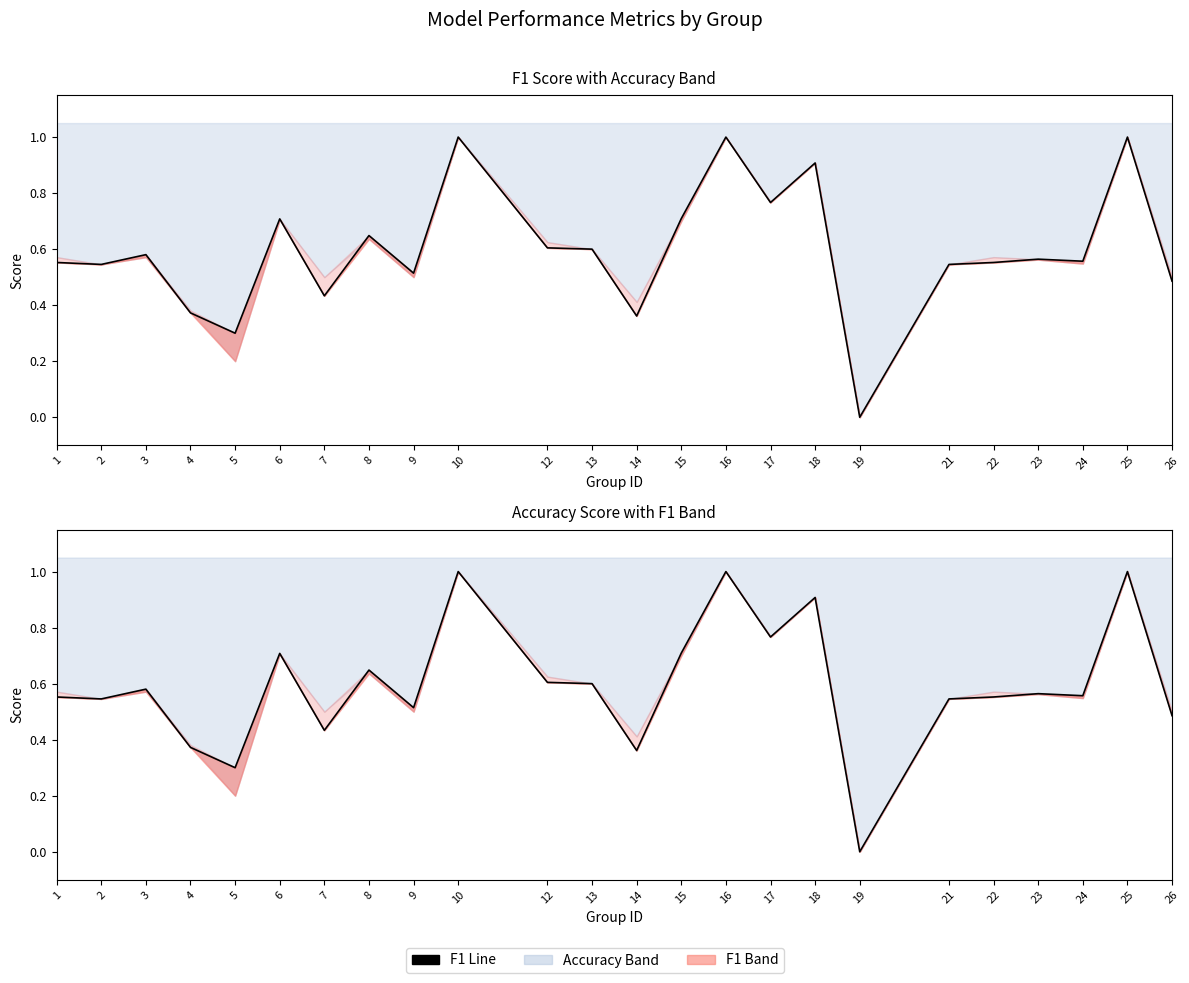

How many values exceed 0?

23